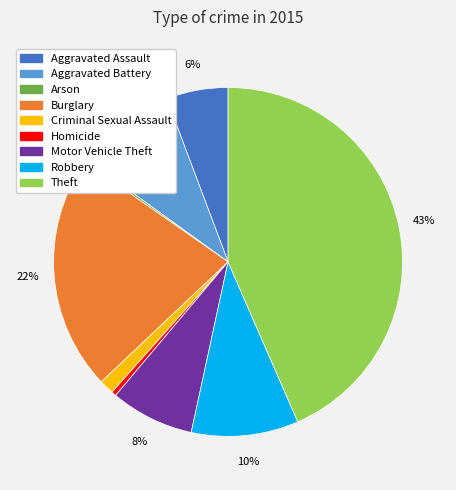

Is there any slice that represents more than half of the pie?

No